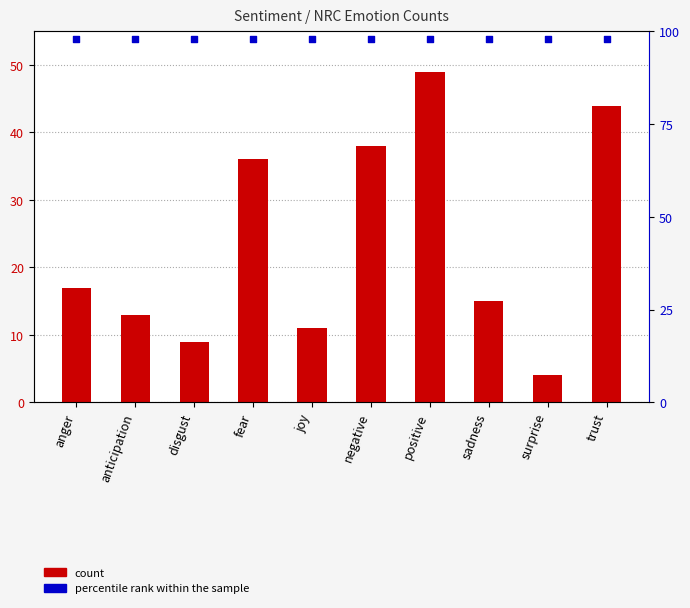

Which series contains the highest Y value?

percentile rank within the sample